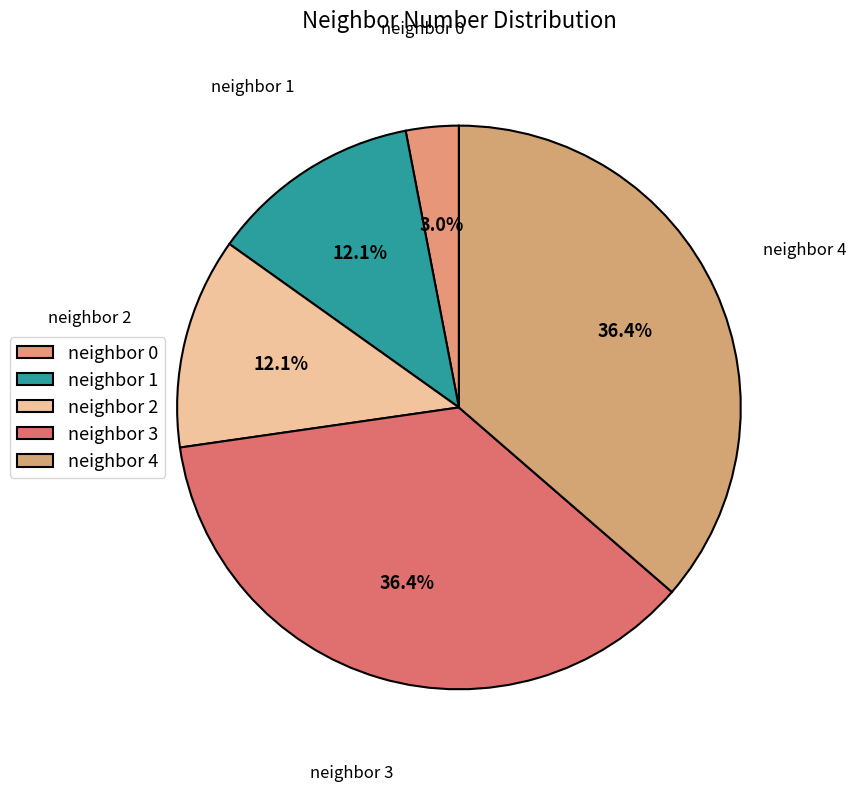

Is the sum of neighbor 0 and neighbor 2 greater than half?

No